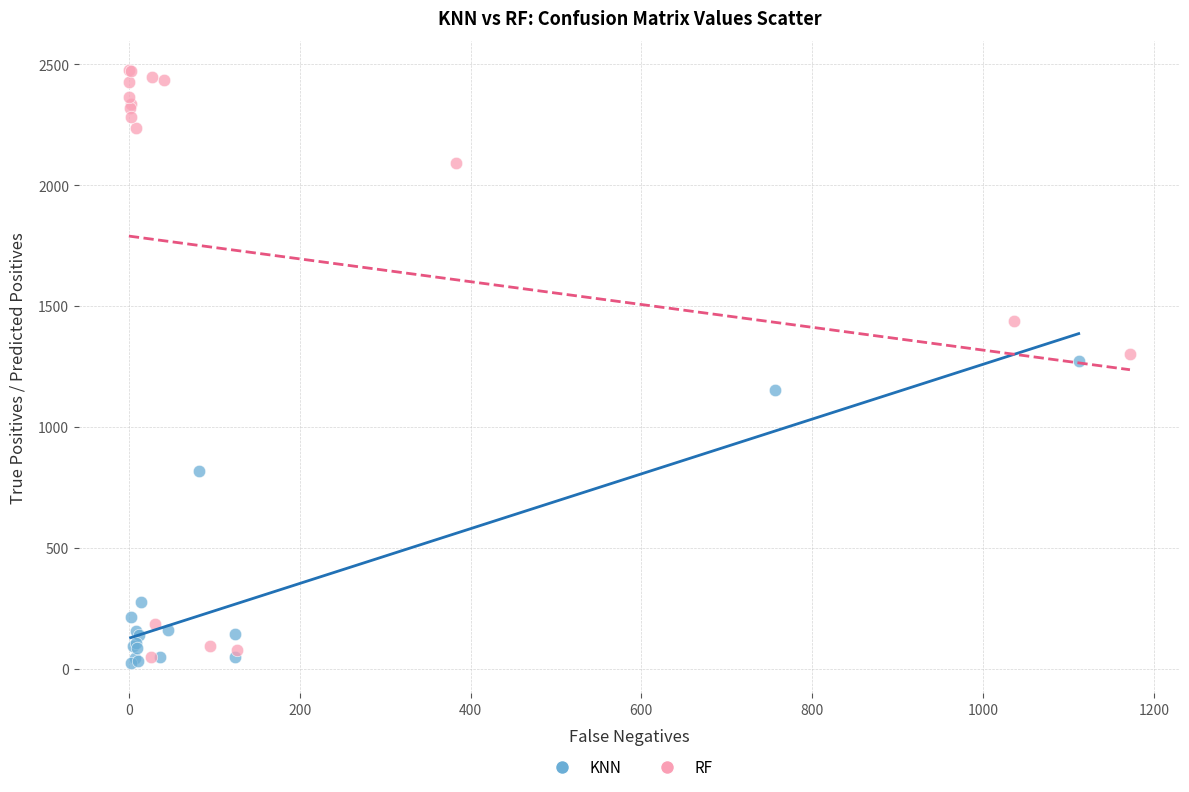

Which series has the largest Y range (max minus min)?

RF